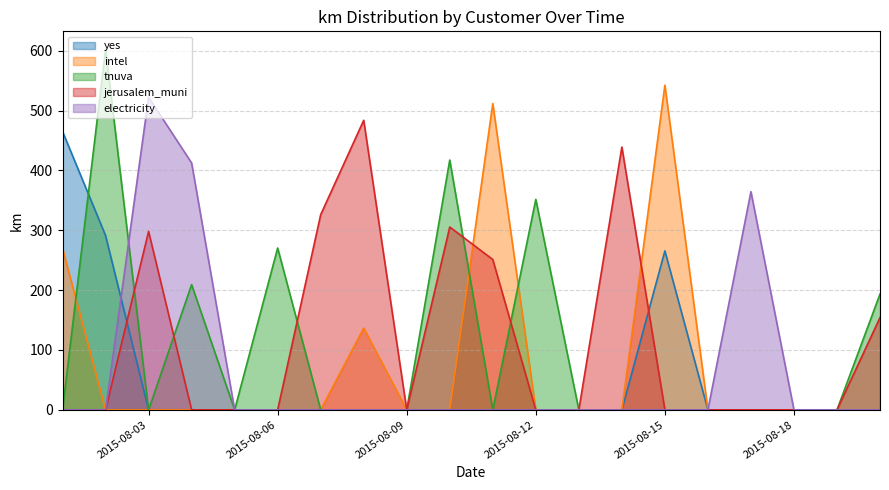

How many times do yes and tnuva cross each other?

1